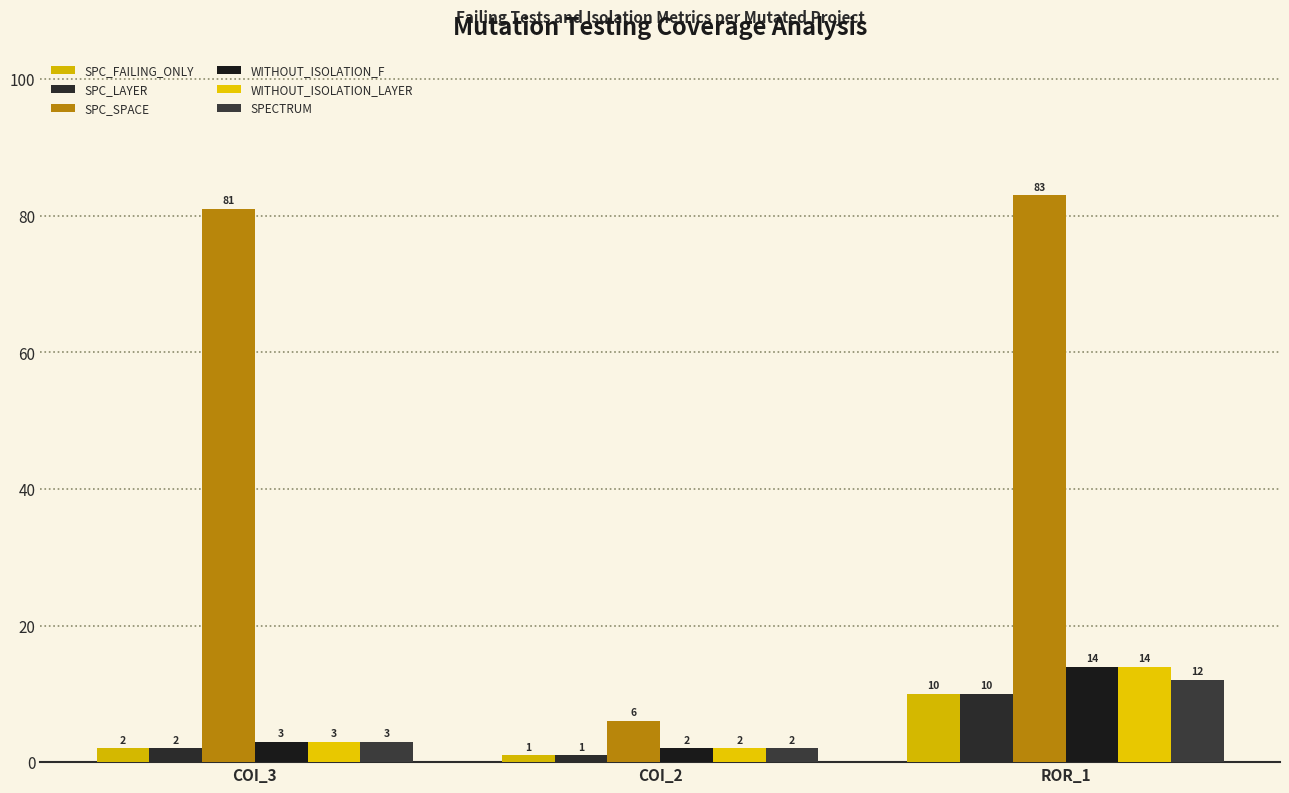

Reading left to right, extract all data points from this chart.

SPC_FAILING_ONLY: 2	1	10
SPC_LAYER: 2	1	10
SPC_SPACE: 81	6	83
WITHOUT_ISOLATION_F: 3	2	14
WITHOUT_ISOLATION_LAYER: 3	2	14
SPECTRUM: 3	2	12